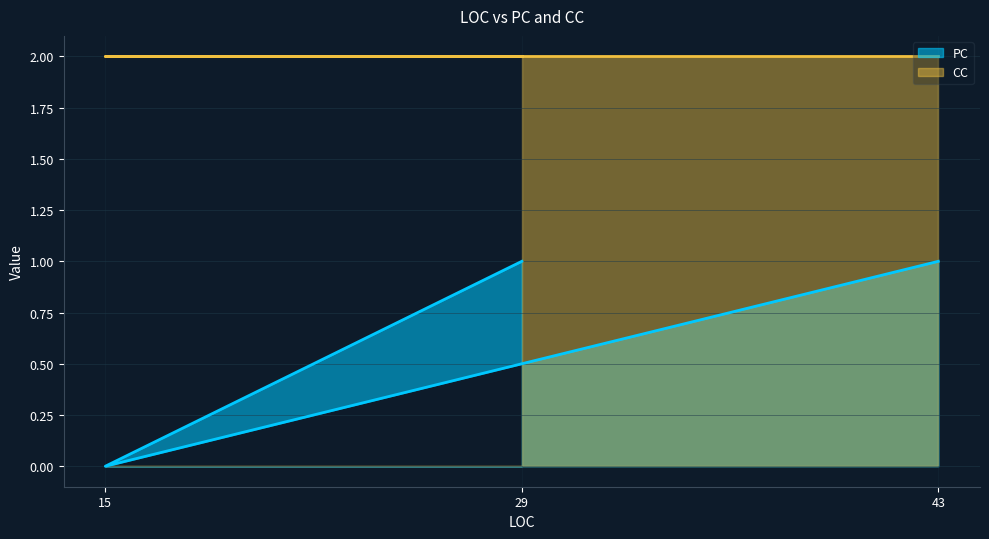

List the labels in order of value, largest first.

29, 43, 15